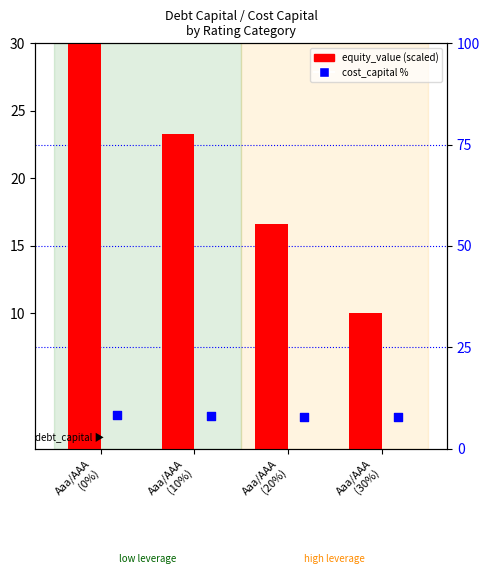

What is the total value across all series at Aaa/AAA
(0%)?

38.3